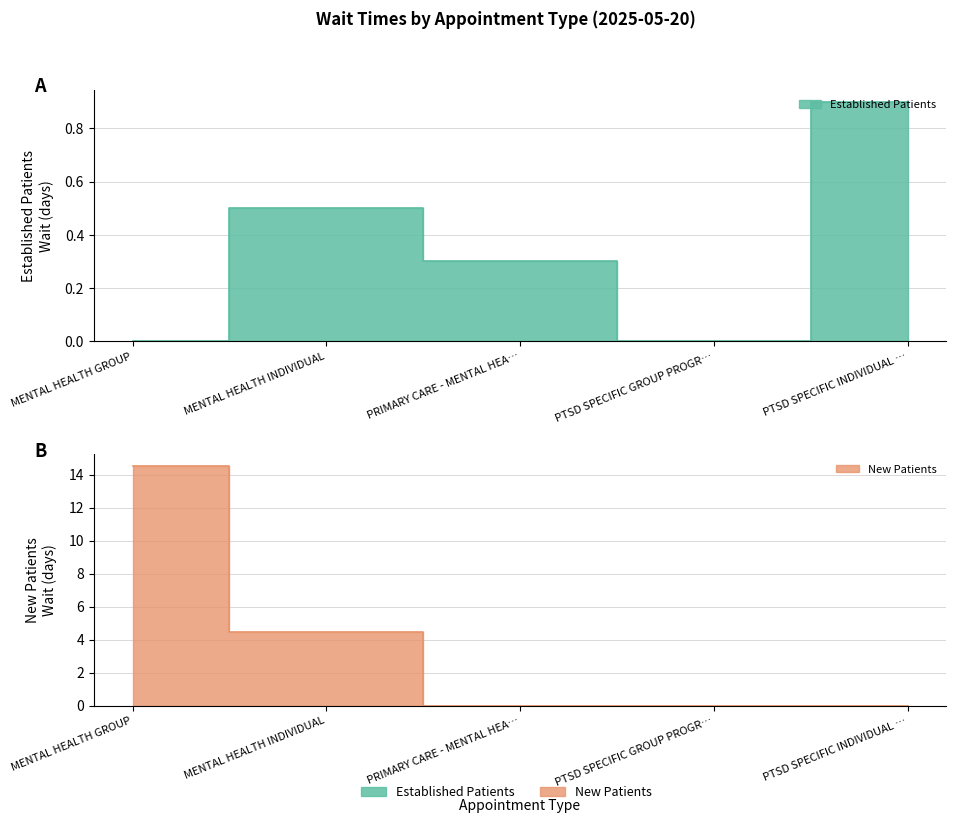

Rank the series by their maximum value, from lowest to highest.

EstablishedPatients, NewPatients